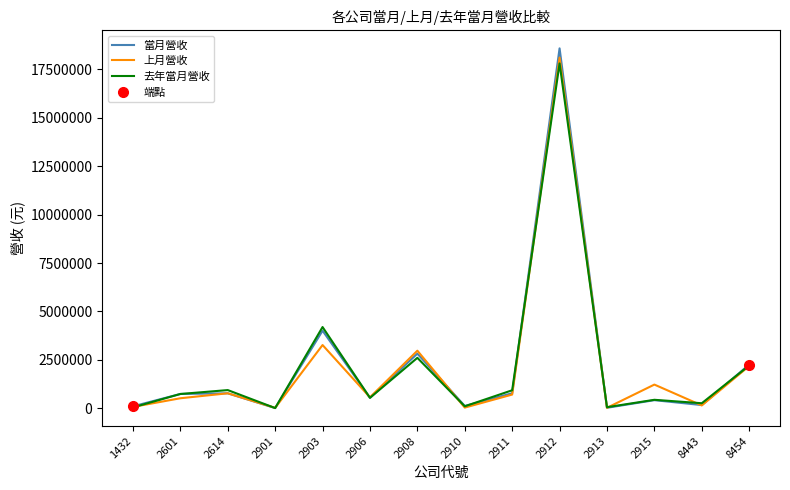

Which series has the widest spread of values?

當月營收